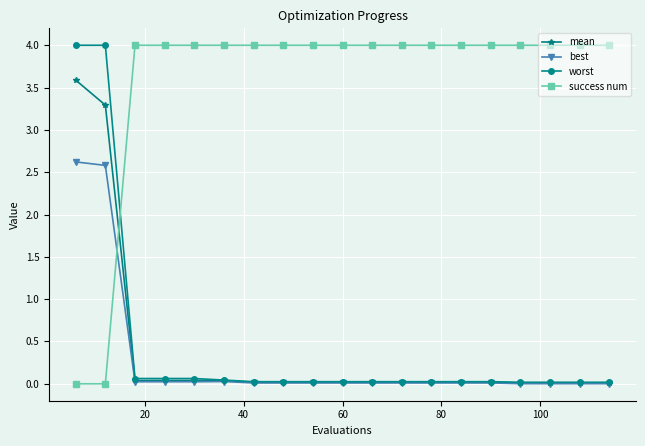

At how many categories does at least one series exceed 3?

19